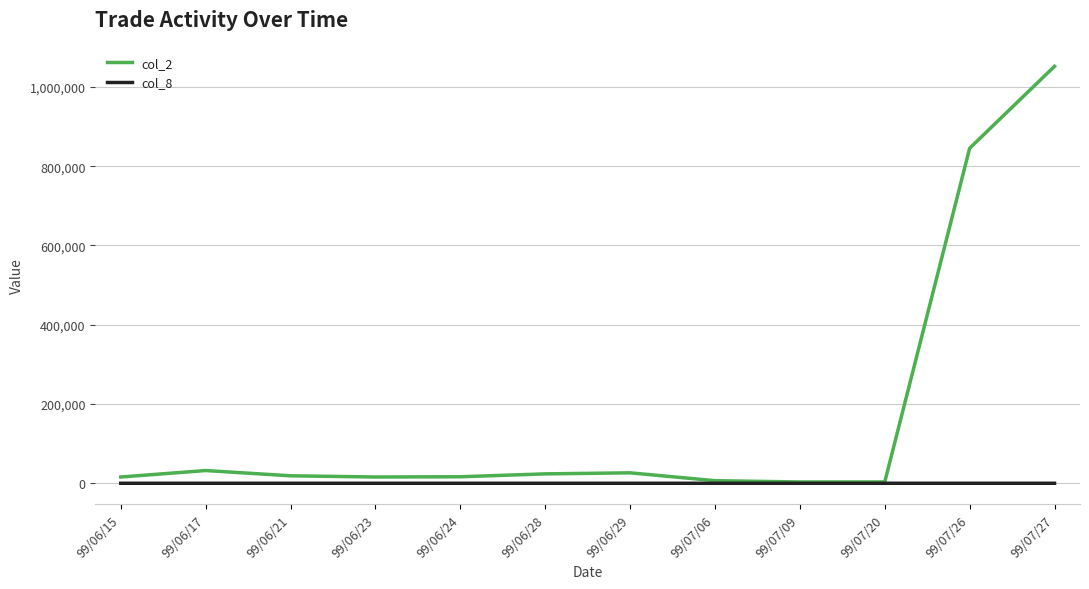

What is the average value of the col_2 series?

171585